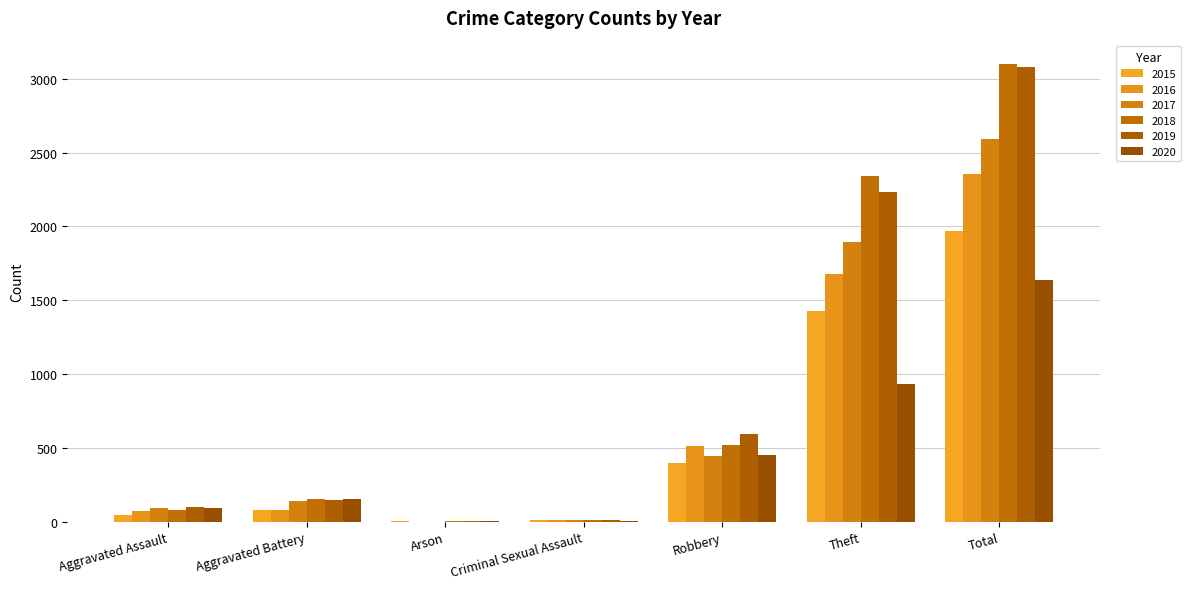

How many data points does each series have?

7